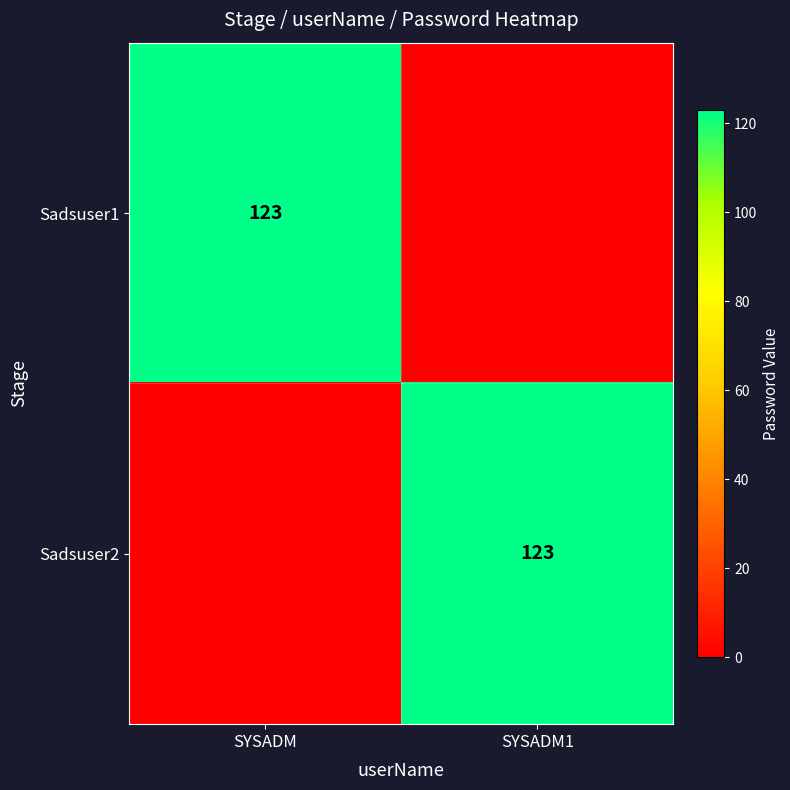

True or false: Sadsuser1 has a value of 183 at SYSADM.

False